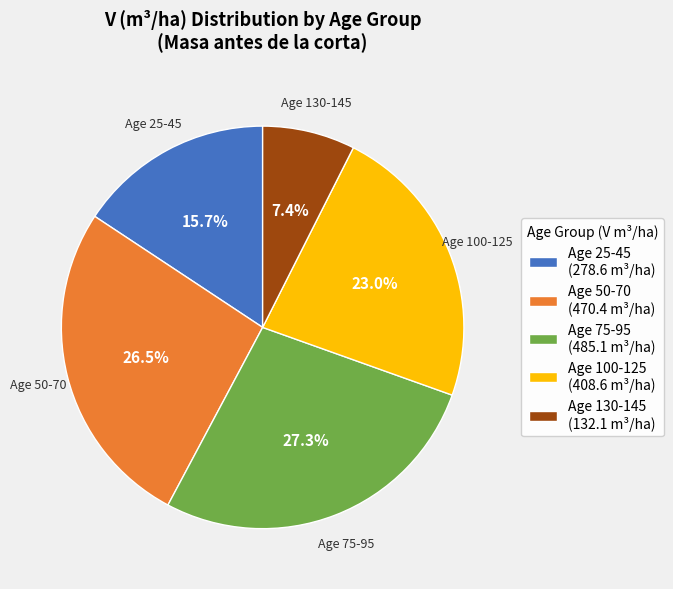

Do Age 130-145 and Age 25-45 together represent more than half of the pie?

No